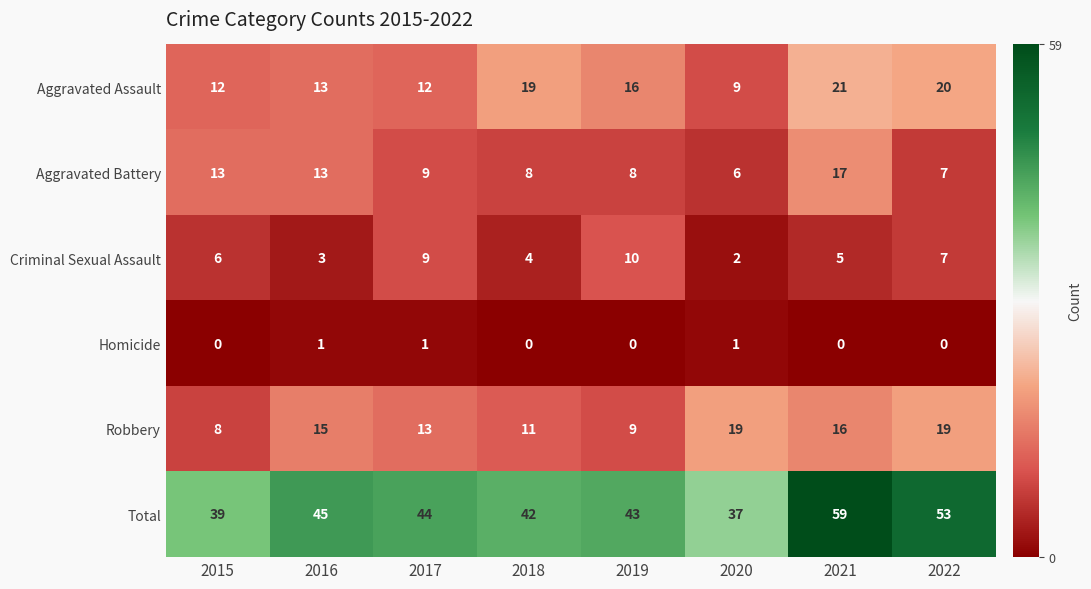

At which category does the chart reach its peak across all series?

2021